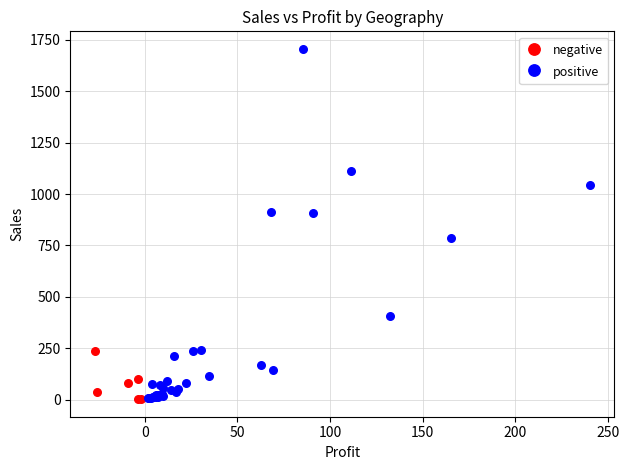

Which series has the widest spread of Y values?

positive